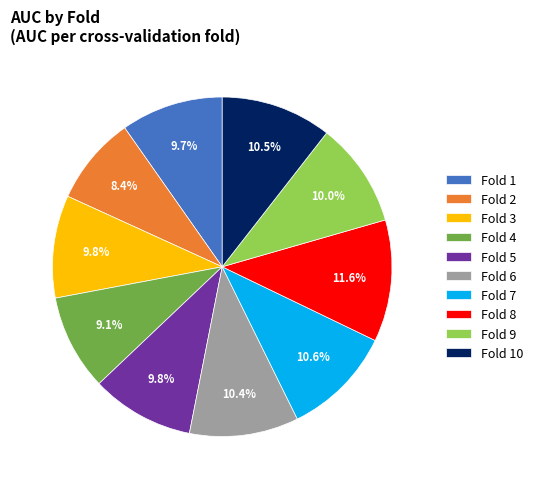

Is there a majority slice in this chart?

No